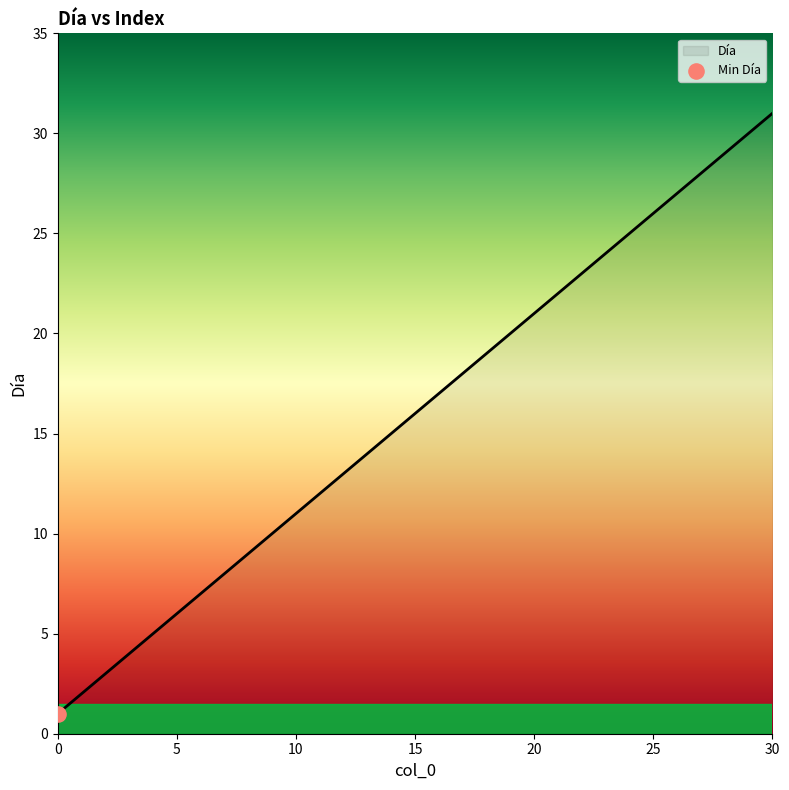

What is the greatest value displayed?

31